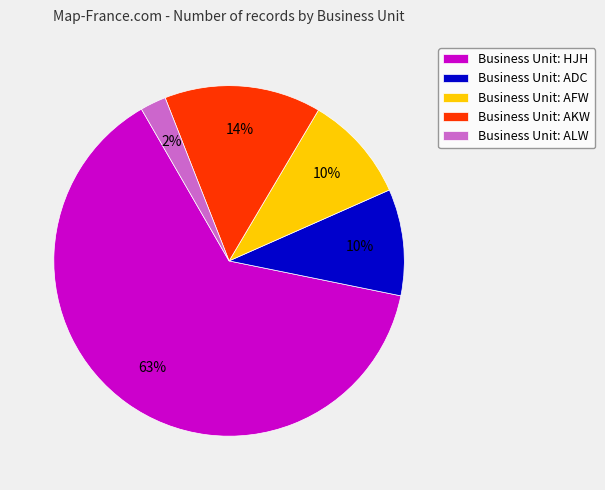

How many slices are in this pie chart?

5